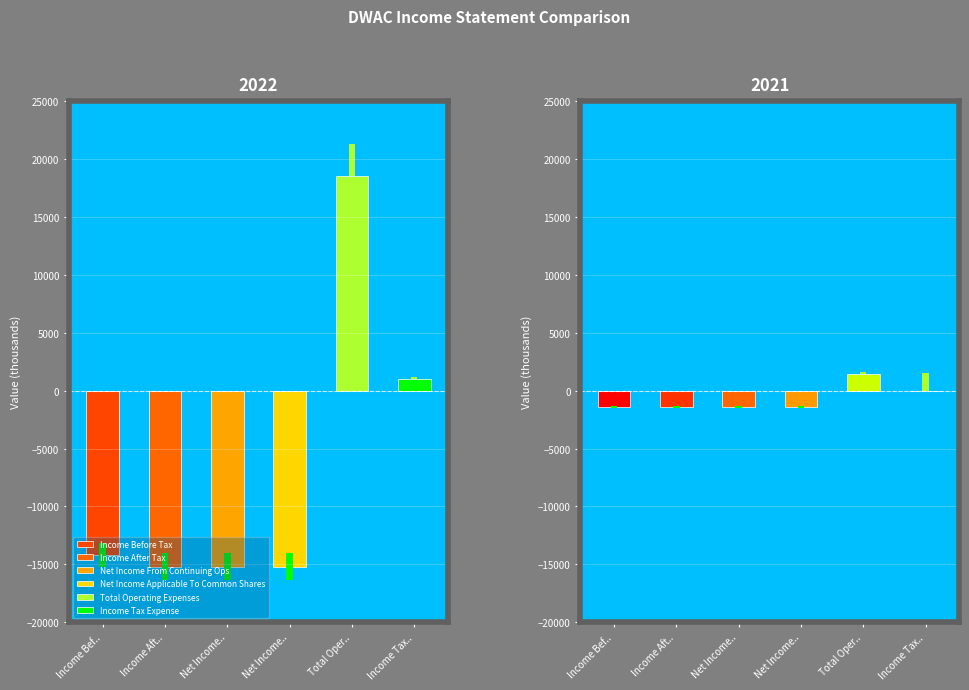

What is the label of the 1st bar from the right?

Income Tax Expense